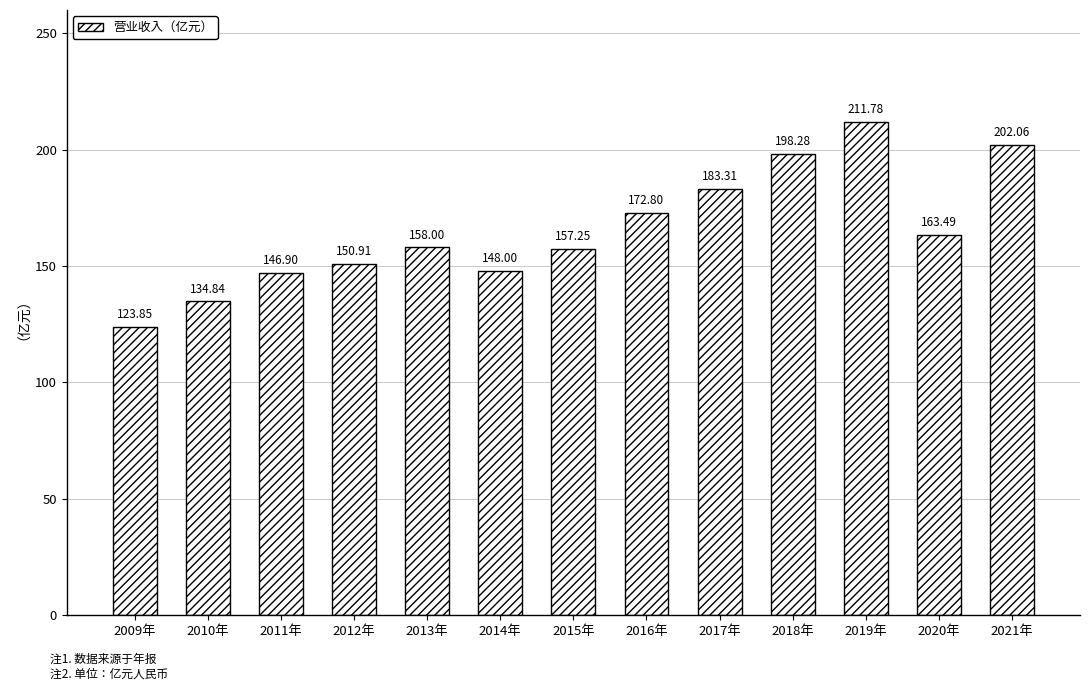

Rank the categories by value from highest to lowest.

2019年, 2021年, 2018年, 2017年, 2016年, 2020年, 2013年, 2015年, 2012年, 2014年, 2011年, 2010年, 2009年